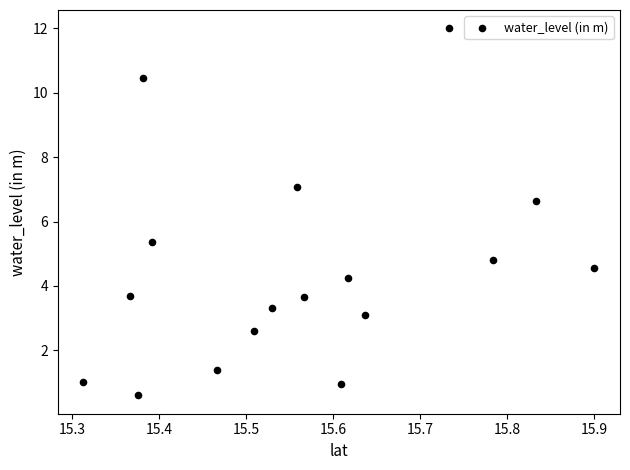

What is the range of X values (max minus min)?

0.6